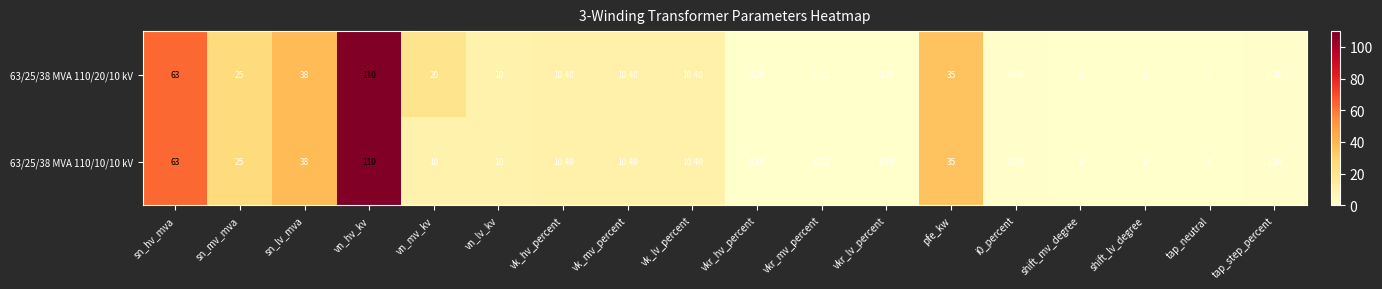

At which category is the sum across all series the highest?

vn_hv_kv